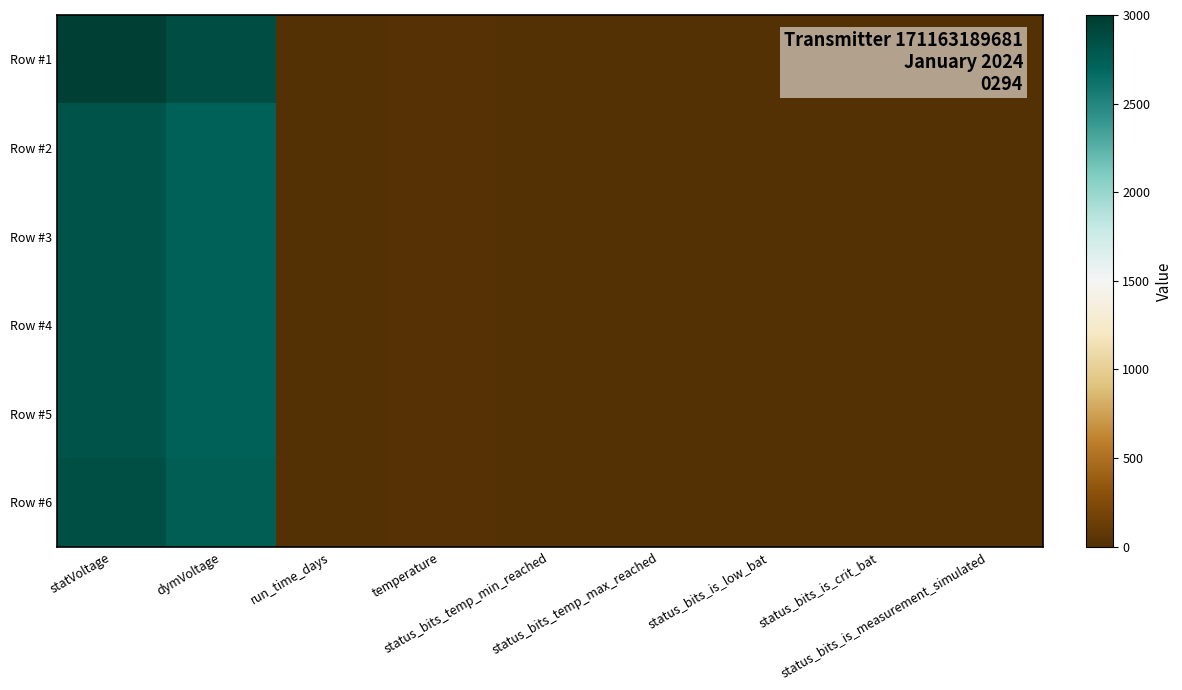

Rank the series by their maximum value, from lowest to highest.

Row #5, Row #2, Row #4, Row #3, Row #6, Row #1